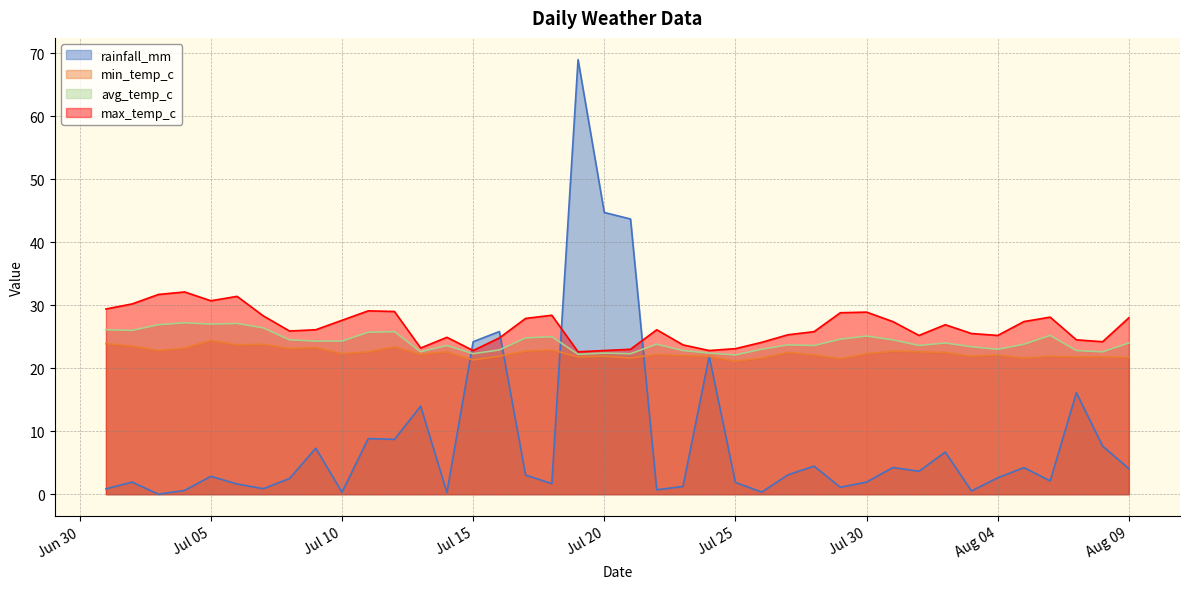

How many data points in max_temp_c are less than 26?

19